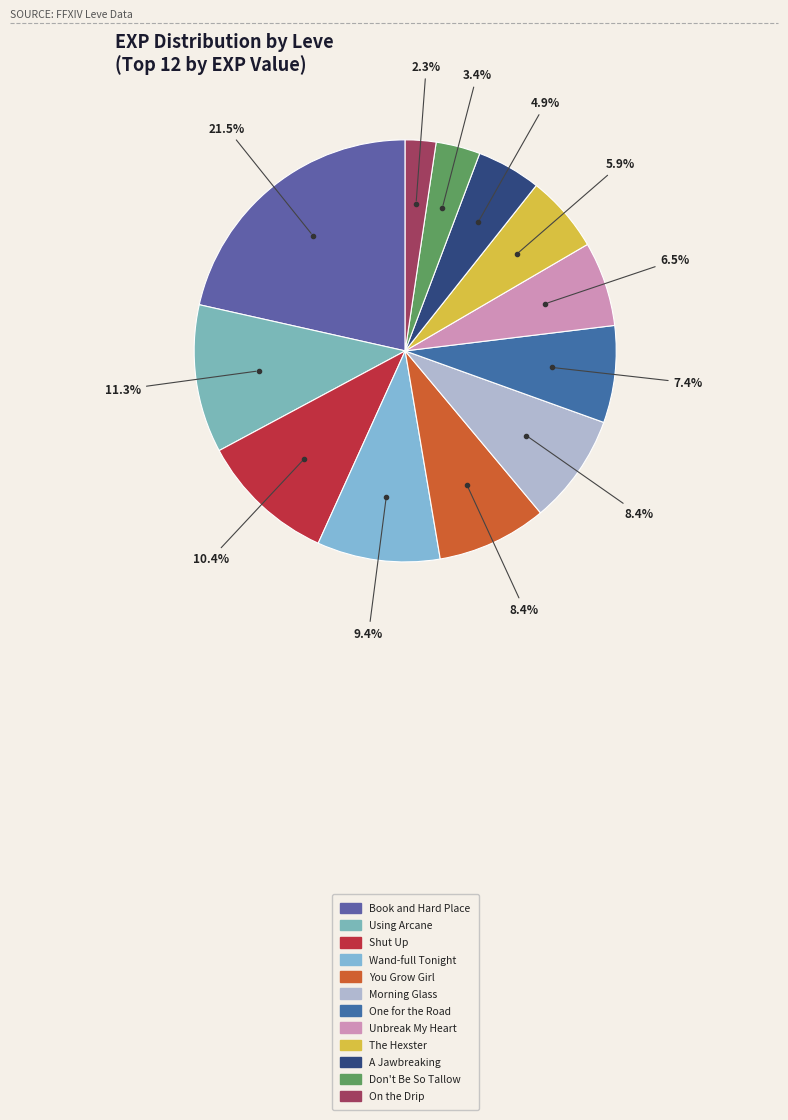

Does any single category account for the majority?

No